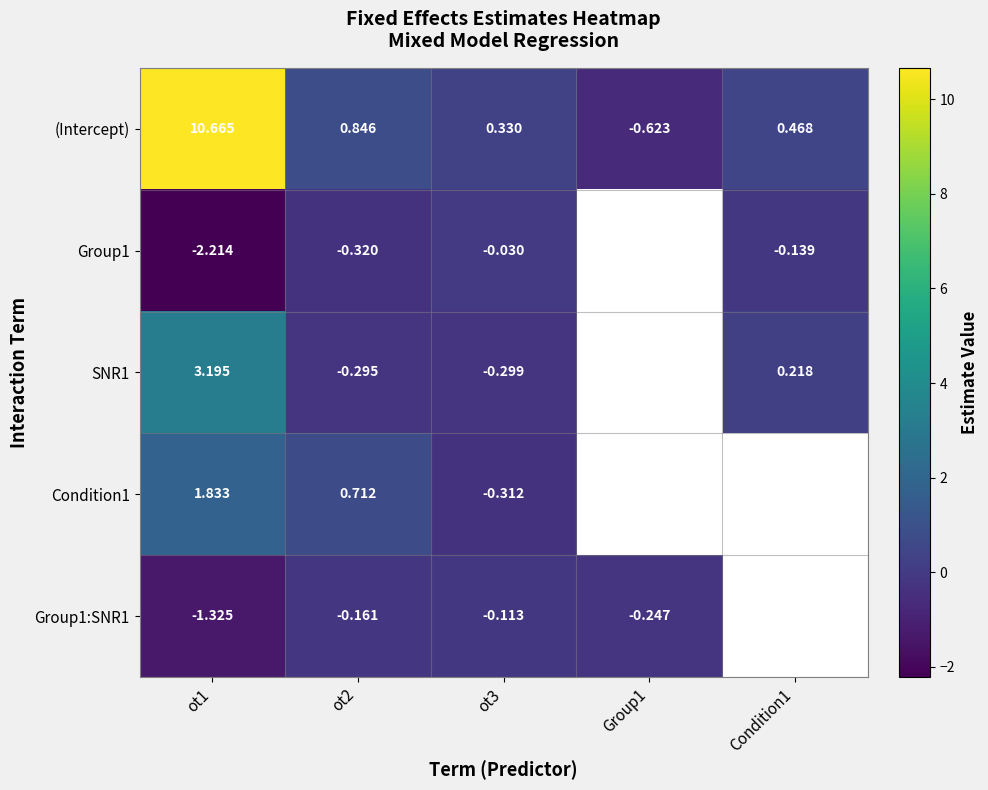

Is the value of Condition1 at ot1 greater than the value of (Intercept) at ot2?

Yes